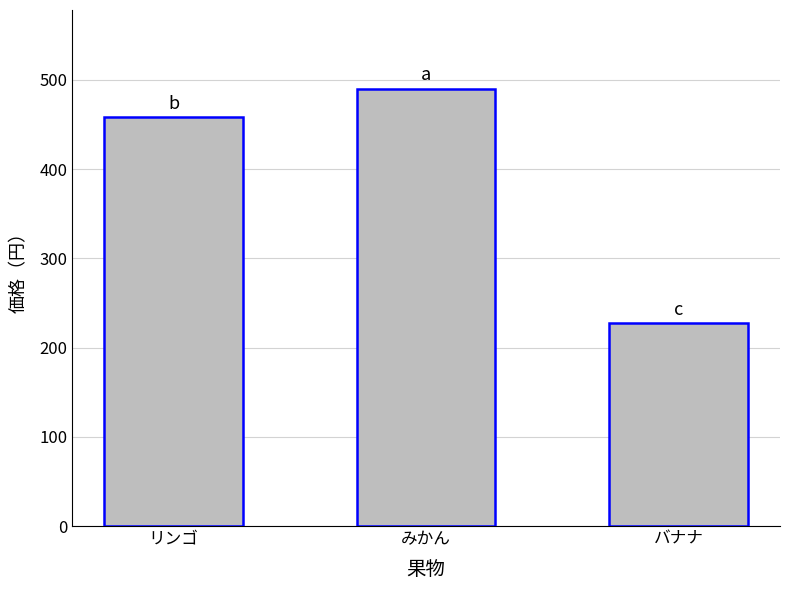

Are the bars horizontal?

No